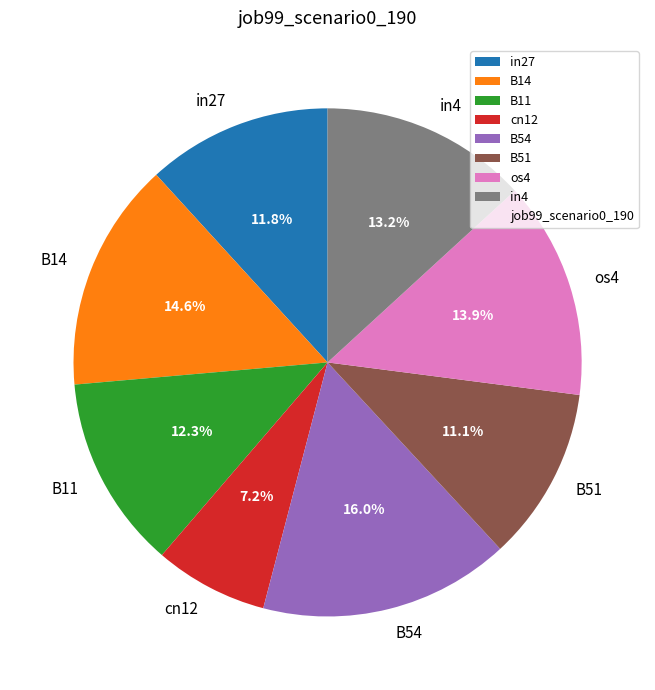

Rank the categories by value from lowest to highest.

cn12, B51, in27, B11, in4, os4, B14, B54